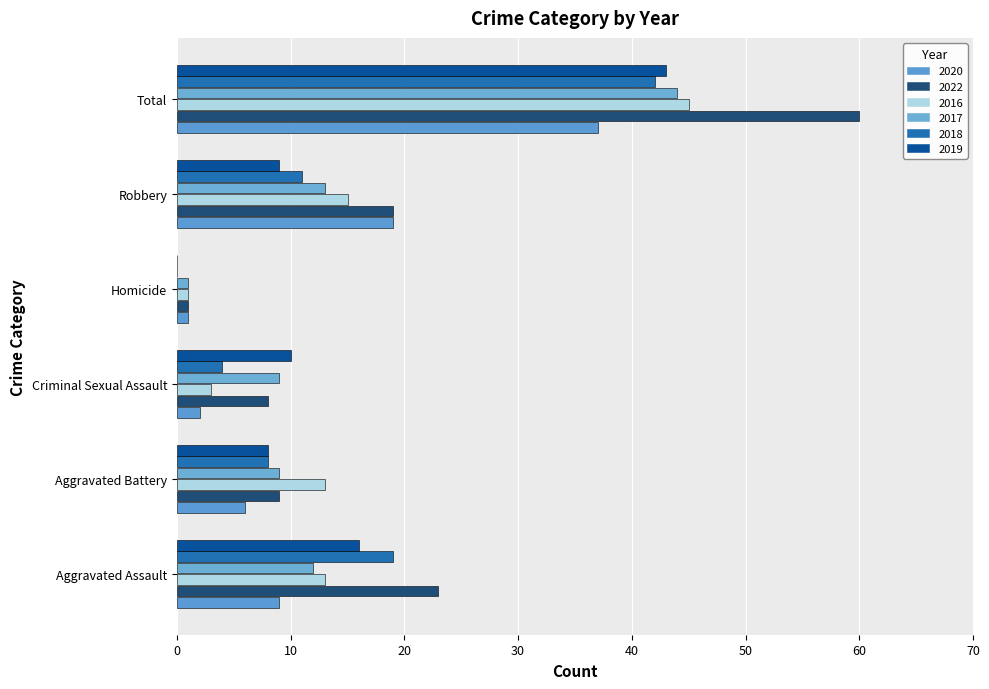

Which category has the highest value across all series?

Total